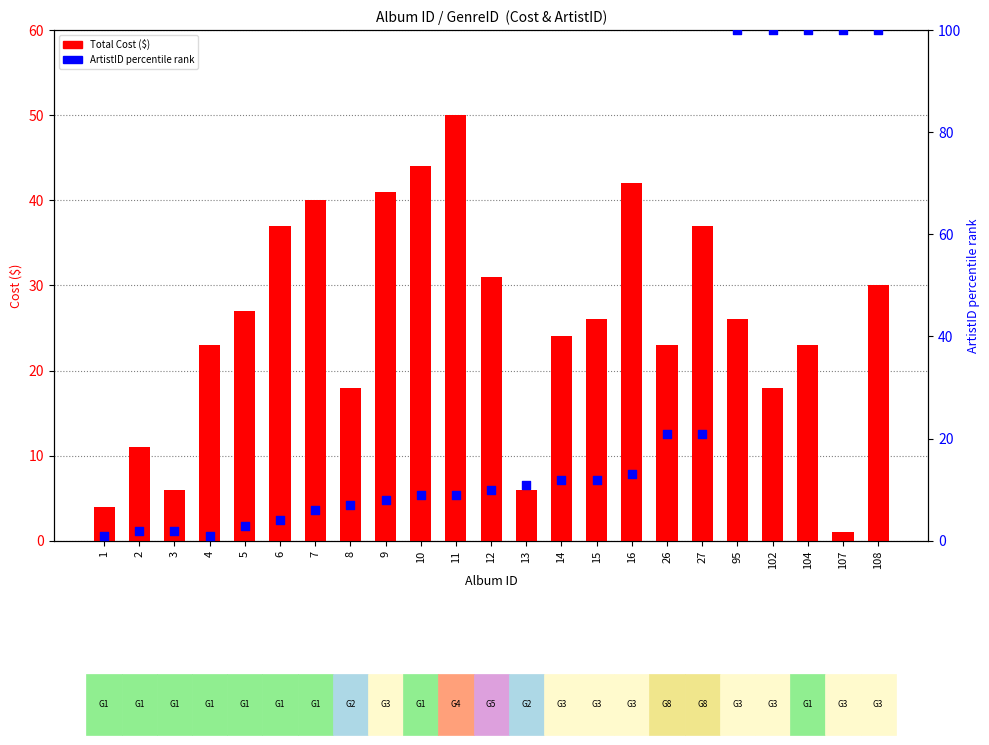

Which series has the widest spread of Y values?

ArtistID percentile